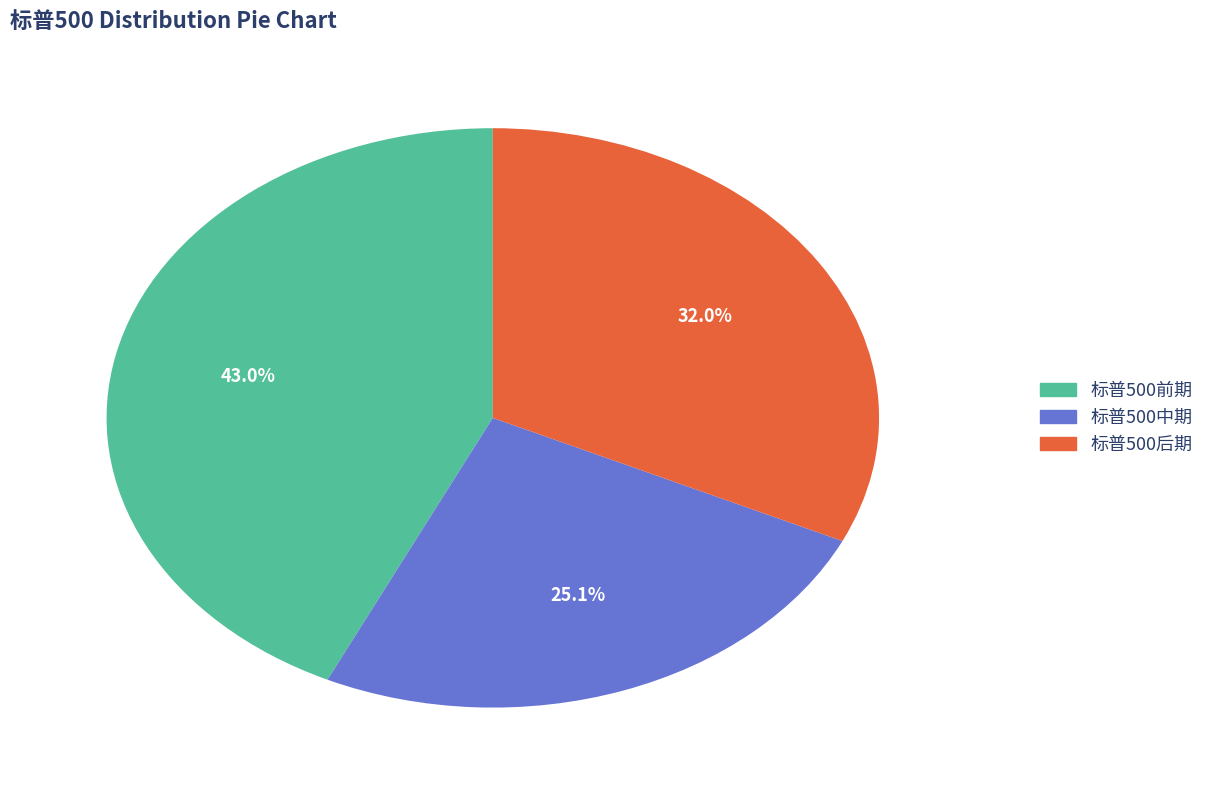

How many slices are in this pie chart?

3